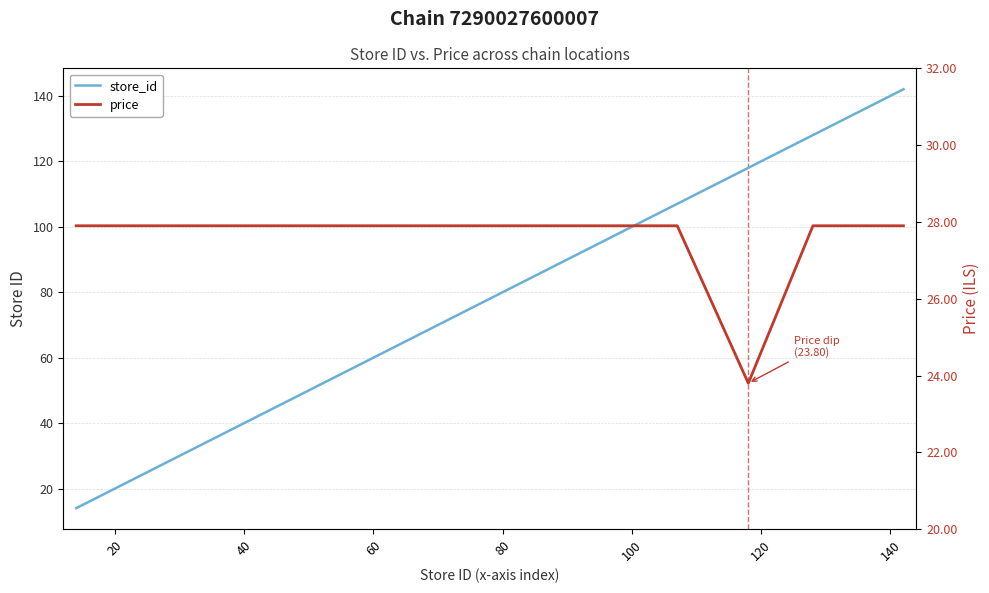

Reading left to right, transcribe all the data shown in this chart.

store_id: 14.0	35.0	65.0	71.0	76.0	87.0	91.0	97.0	105.0	106.0	107.0	118.0	128.0	129.0	130.0	132.0	134.0	135.0	138.0	142.0
price: 27.9	27.9	27.9	27.9	27.9	27.9	27.9	27.9	27.9	27.9	27.9	23.8	27.9	27.9	27.9	27.9	27.9	27.9	27.9	27.9